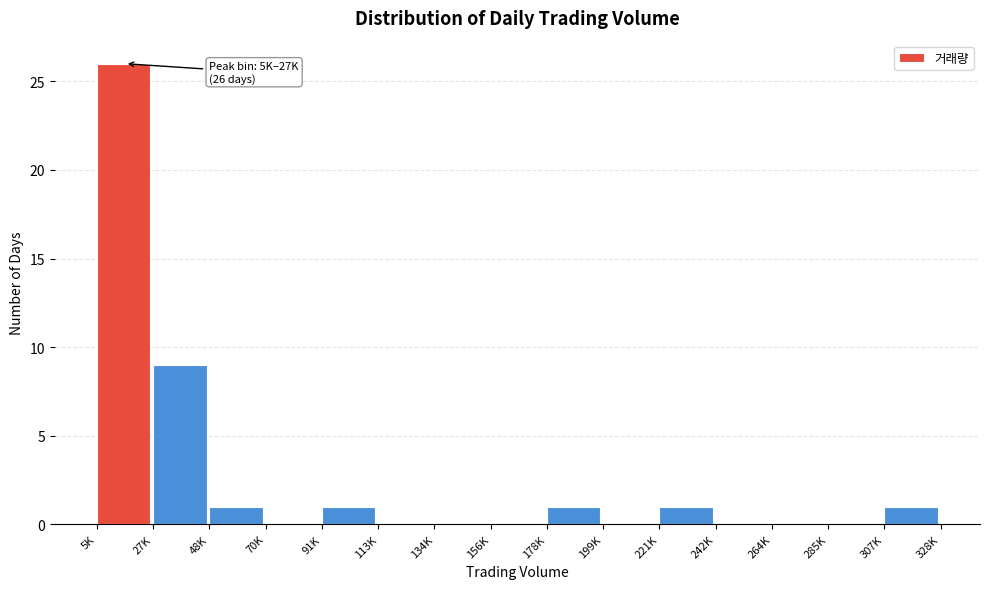

Reading left to right, extract all data points from this chart.

5K=26	27K=9	48K=1	70K=0	91K=1	113K=0	134K=0	156K=0	178K=1	199K=0	221K=1	242K=0	264K=0	285K=0	307K=1